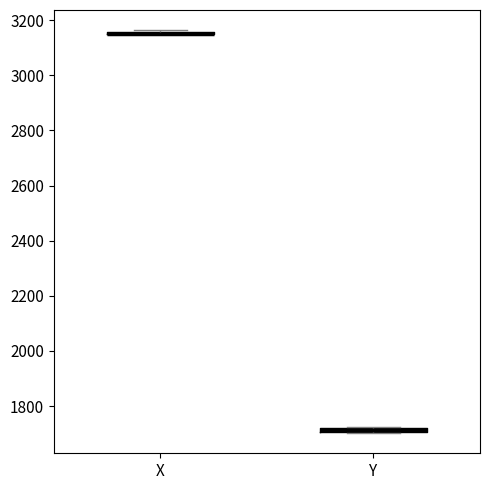

Where is the upper edge of the box for Y on the y-axis? The values are not printed on the chart, so give them approximately, as read against the axis.

1720